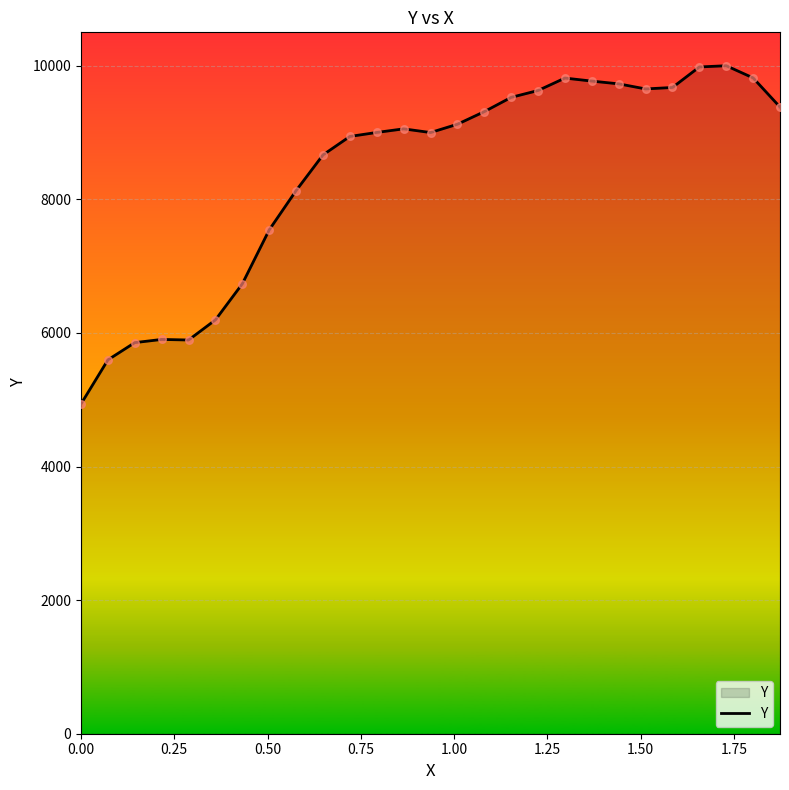

What is the greatest value displayed?

10001.1